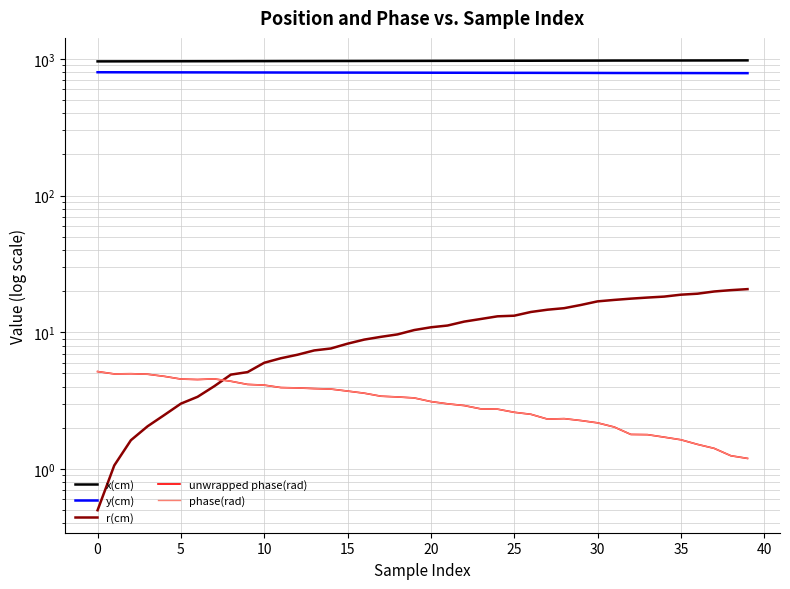

Rank the series by their maximum value, from lowest to highest.

unwrapped phase(rad), phase(rad), r(cm), y(cm), x(cm)